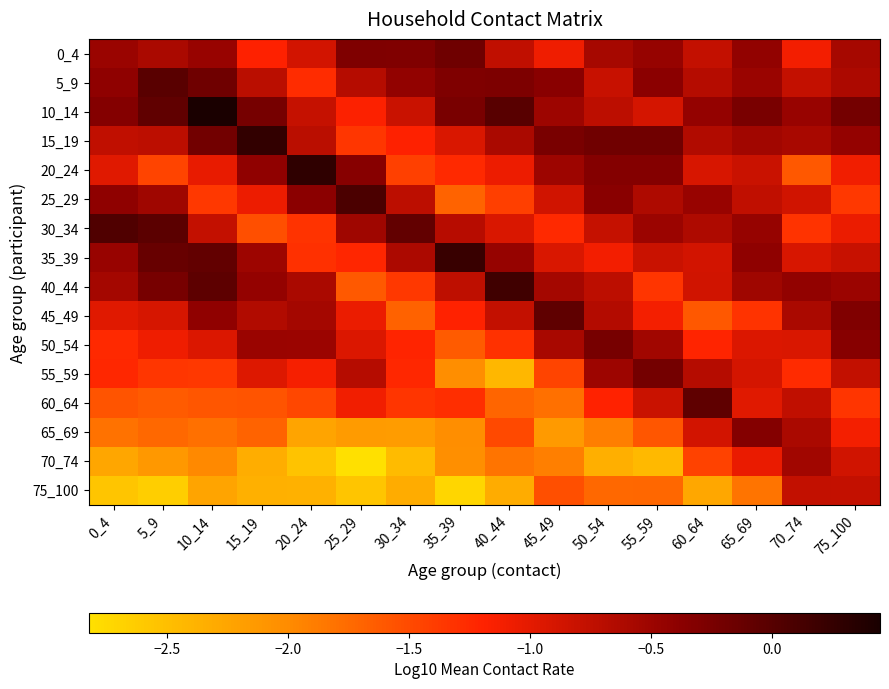

Reading left to right, list all the values displayed in this chart.

0_4: 0_4=-0.5	5_9=-0.6	10_14=-0.5	15_19=-1.2	20_24=-0.9	25_29=-0.3	30_34=-0.3	35_39=-0.2	40_44=-0.7	45_49=-1.1	50_54=-0.6	55_59=-0.5	60_64=-0.8	65_69=-0.4	70_74=-1.1	75_100=-0.6
5_9: 0_4=-0.4	5_9=-0.0	10_14=-0.2	15_19=-0.7	20_24=-1.3	25_29=-0.7	30_34=-0.4	35_39=-0.3	40_44=-0.3	45_49=-0.4	50_54=-0.8	55_59=-0.4	60_64=-0.7	65_69=-0.5	70_74=-0.8	75_100=-0.6
10_14: 0_4=-0.3	5_9=-0.1	10_14=0.4	15_19=-0.2	20_24=-0.8	25_29=-1.2	30_34=-0.8	35_39=-0.3	40_44=-0.0	45_49=-0.5	50_54=-0.7	55_59=-0.9	60_64=-0.4	65_69=-0.2	70_74=-0.5	75_100=-0.2
15_19: 0_4=-0.7	5_9=-0.7	10_14=-0.2	15_19=0.3	20_24=-0.7	25_29=-1.3	30_34=-1.2	35_39=-0.9	40_44=-0.6	45_49=-0.2	50_54=-0.2	55_59=-0.2	60_64=-0.6	65_69=-0.5	70_74=-0.6	75_100=-0.4
20_24: 0_4=-1.0	5_9=-1.5	10_14=-1.0	15_19=-0.4	20_24=0.3	25_29=-0.4	30_34=-1.4	35_39=-1.2	40_44=-1.1	45_49=-0.5	50_54=-0.3	55_59=-0.3	60_64=-0.9	65_69=-0.8	70_74=-1.6	75_100=-1.1
25_29: 0_4=-0.4	5_9=-0.5	10_14=-1.4	15_19=-1.1	20_24=-0.4	25_29=0.1	30_34=-0.7	35_39=-1.7	40_44=-1.4	45_49=-0.9	50_54=-0.4	55_59=-0.6	60_64=-0.5	65_69=-0.7	70_74=-0.9	75_100=-1.4
30_34: 0_4=0.0	5_9=-0.0	10_14=-0.8	15_19=-1.5	20_24=-1.3	25_29=-0.5	30_34=-0.1	35_39=-0.7	40_44=-0.9	45_49=-1.2	50_54=-0.8	55_59=-0.5	60_64=-0.6	65_69=-0.5	70_74=-1.3	75_100=-1.1
35_39: 0_4=-0.5	5_9=-0.1	10_14=-0.1	15_19=-0.5	20_24=-1.3	25_29=-1.2	30_34=-0.6	35_39=0.2	40_44=-0.5	45_49=-0.9	50_54=-1.1	55_59=-0.8	60_64=-0.9	65_69=-0.4	70_74=-0.9	75_100=-0.8
40_44: 0_4=-0.6	5_9=-0.2	10_14=-0.0	15_19=-0.4	20_24=-0.6	25_29=-1.6	30_34=-1.4	35_39=-0.7	40_44=0.2	45_49=-0.6	50_54=-0.7	55_59=-1.3	60_64=-0.9	65_69=-0.5	70_74=-0.4	75_100=-0.5
45_49: 0_4=-1.0	5_9=-0.9	10_14=-0.4	15_19=-0.6	20_24=-0.6	25_29=-1.1	30_34=-1.7	35_39=-1.2	40_44=-0.8	45_49=-0.1	50_54=-0.7	55_59=-1.1	60_64=-1.6	65_69=-1.3	70_74=-0.6	75_100=-0.3
50_54: 0_4=-1.2	5_9=-1.1	10_14=-0.9	15_19=-0.5	20_24=-0.5	25_29=-0.9	30_34=-1.2	35_39=-1.6	40_44=-1.3	45_49=-0.6	50_54=-0.2	55_59=-0.5	60_64=-1.2	65_69=-0.9	70_74=-0.9	75_100=-0.4
55_59: 0_4=-1.2	5_9=-1.3	10_14=-1.4	15_19=-1.0	20_24=-1.1	25_29=-0.7	30_34=-1.2	35_39=-2.0	40_44=-2.4	45_49=-1.5	50_54=-0.5	55_59=-0.2	60_64=-0.7	65_69=-0.9	70_74=-1.3	75_100=-0.8
60_64: 0_4=-1.6	5_9=-1.6	10_14=-1.6	15_19=-1.6	20_24=-1.5	25_29=-1.1	30_34=-1.3	35_39=-1.3	40_44=-1.7	45_49=-1.8	50_54=-1.2	55_59=-0.8	60_64=-0.1	65_69=-1.0	70_74=-0.8	75_100=-1.3
65_69: 0_4=-1.8	5_9=-1.7	10_14=-1.8	15_19=-1.7	20_24=-2.2	25_29=-2.2	30_34=-2.2	35_39=-2.0	40_44=-1.5	45_49=-2.1	50_54=-1.9	55_59=-1.6	60_64=-0.9	65_69=-0.3	70_74=-0.6	75_100=-1.1
70_74: 0_4=-2.3	5_9=-2.1	10_14=-2.0	15_19=-2.3	20_24=-2.5	25_29=-2.8	30_34=-2.5	35_39=-2.0	40_44=-1.8	45_49=-1.9	50_54=-2.3	55_59=-2.4	60_64=-1.4	65_69=-1.0	70_74=-0.5	75_100=-0.9
75_100: 0_4=-2.6	5_9=-2.7	10_14=-2.2	15_19=-2.4	20_24=-2.4	25_29=-2.6	30_34=-2.3	35_39=-2.7	40_44=-2.3	45_49=-1.5	50_54=-1.7	55_59=-1.7	60_64=-2.3	65_69=-1.8	70_74=-0.8	75_100=-0.8